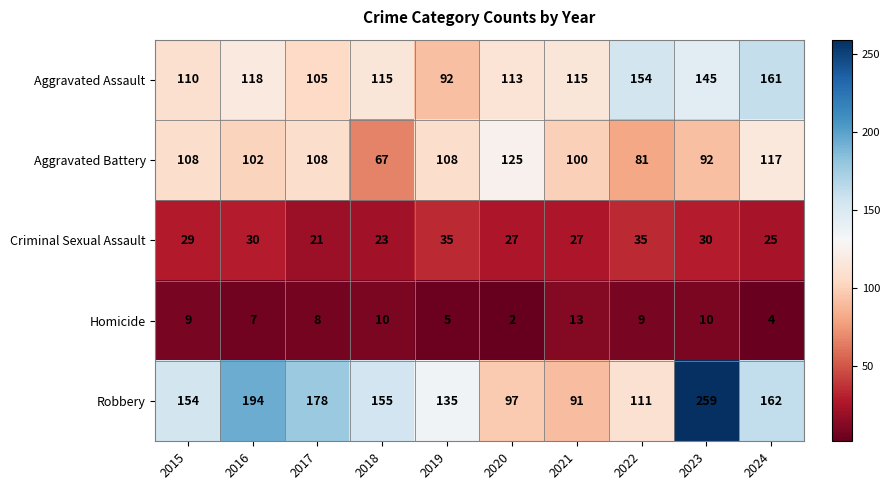

At how many categories does at least one series exceed 128?

8